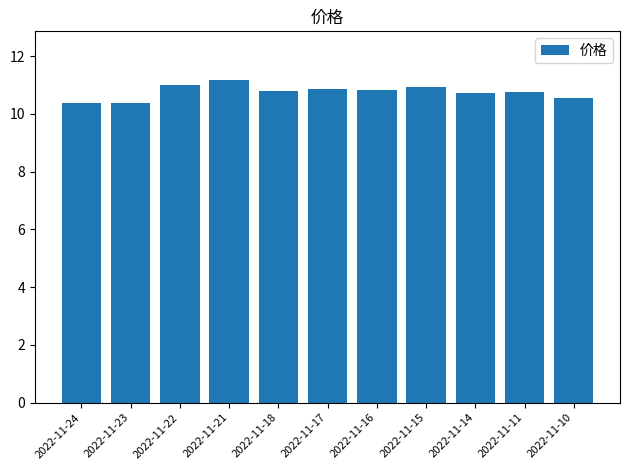

How many bars are there in total?

11